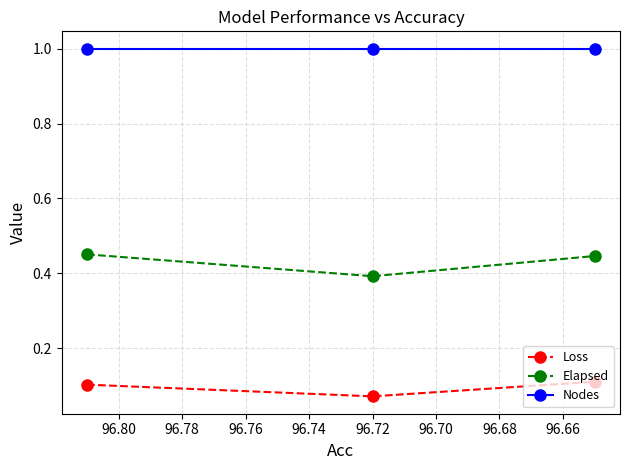

How many categories are shown in the chart?

3